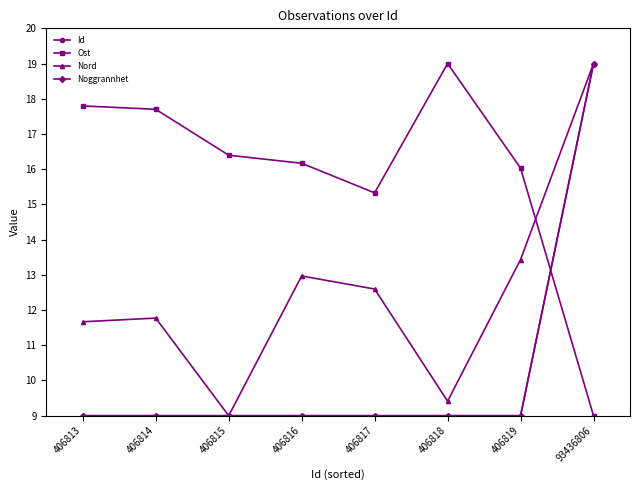

Is it true that Ost equals 5.7 at 406817?

False